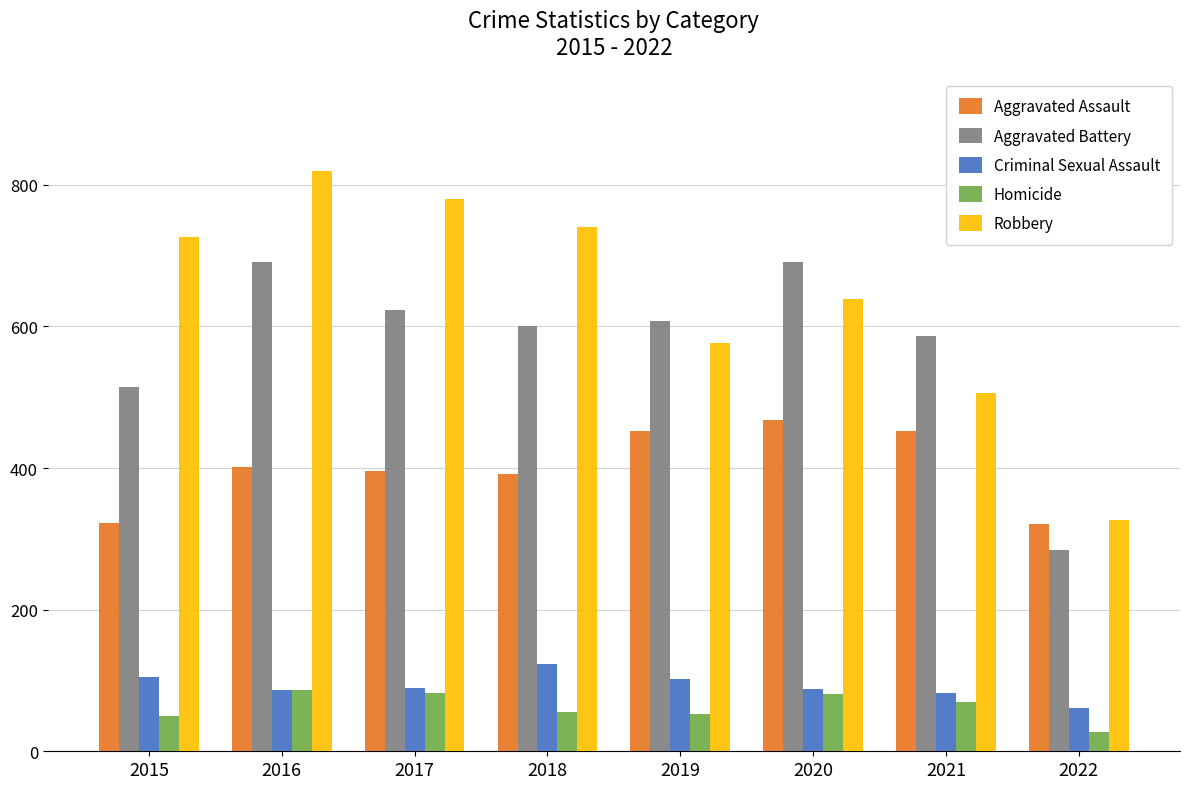

Rank the series by their maximum value, from lowest to highest.

Homicide, Criminal Sexual Assault, Aggravated Assault, Aggravated Battery, Robbery